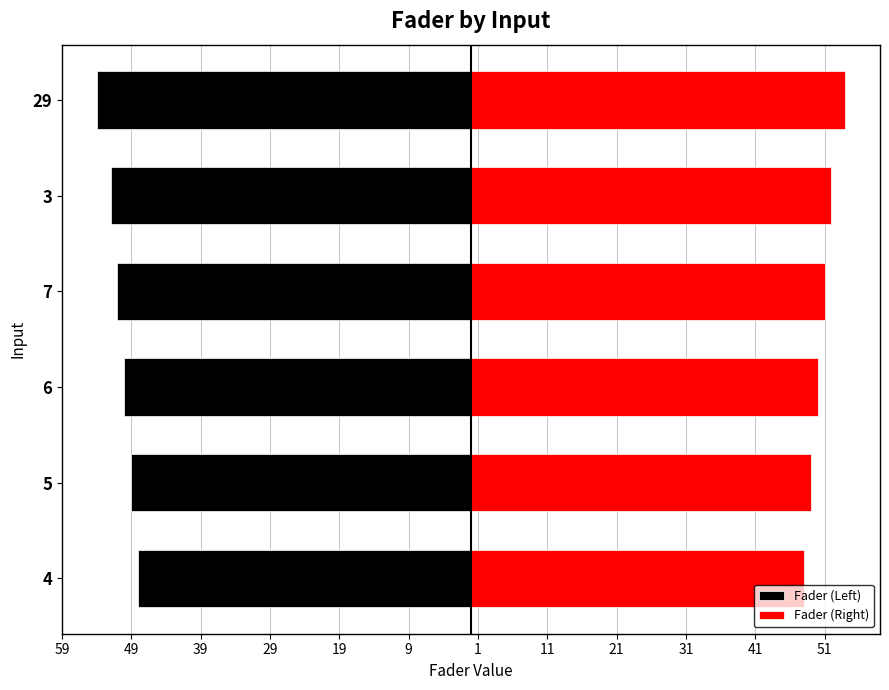

Read the Fader (Left) value at 29.

-54